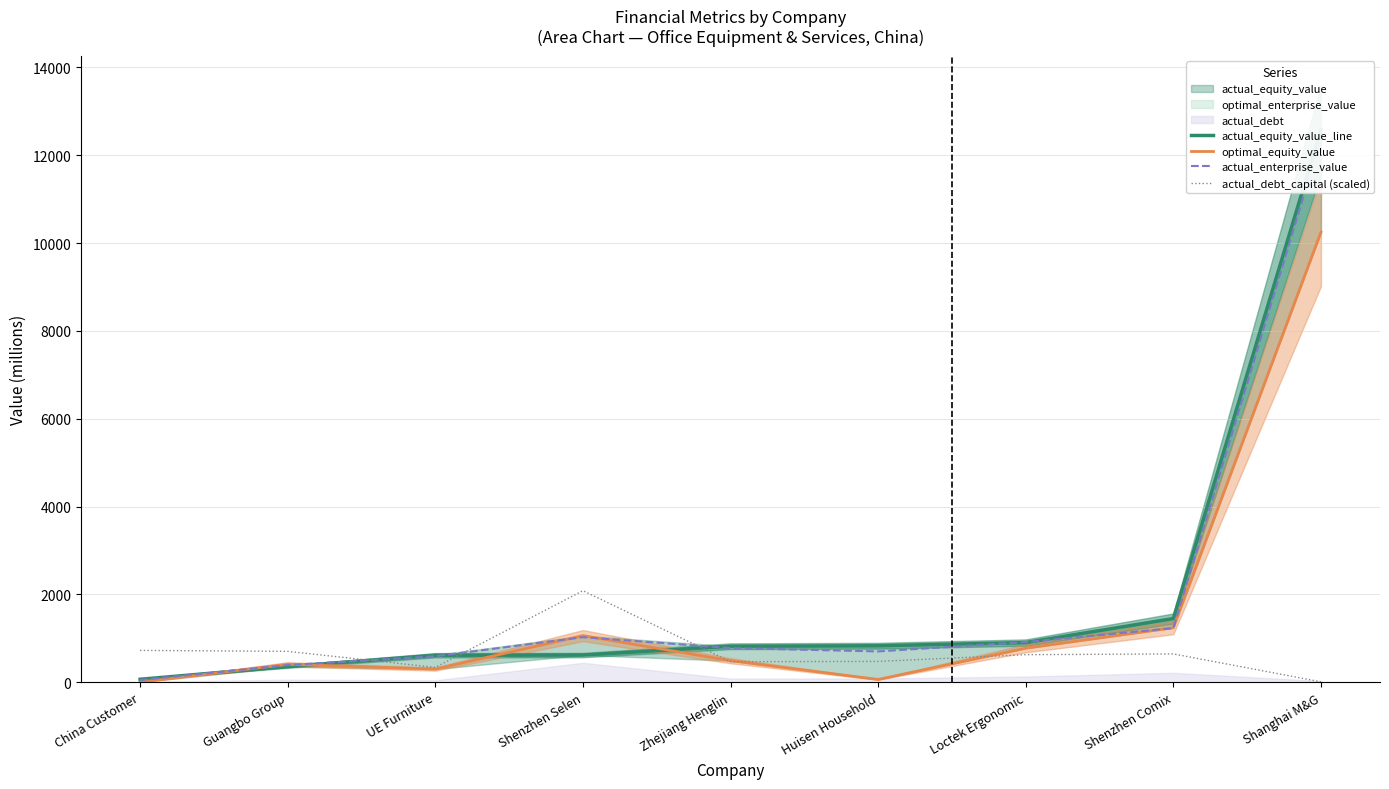

What is the difference between the actual_debt_capital (scaled) values at Shenzhen Comix and Shanghai M&G?

635.5